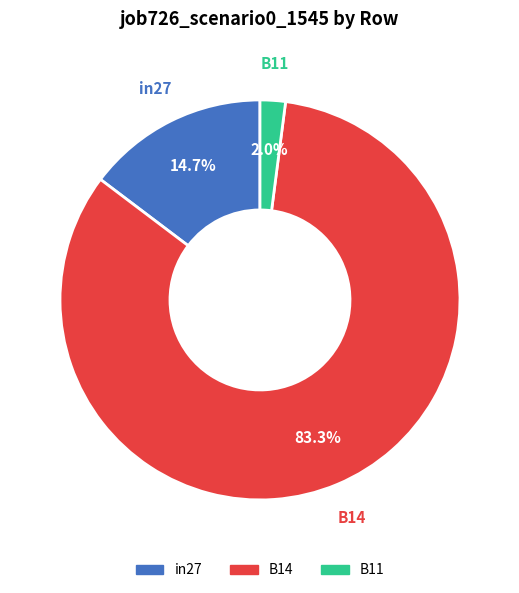

Rank the categories by value from lowest to highest.

B11, in27, B14